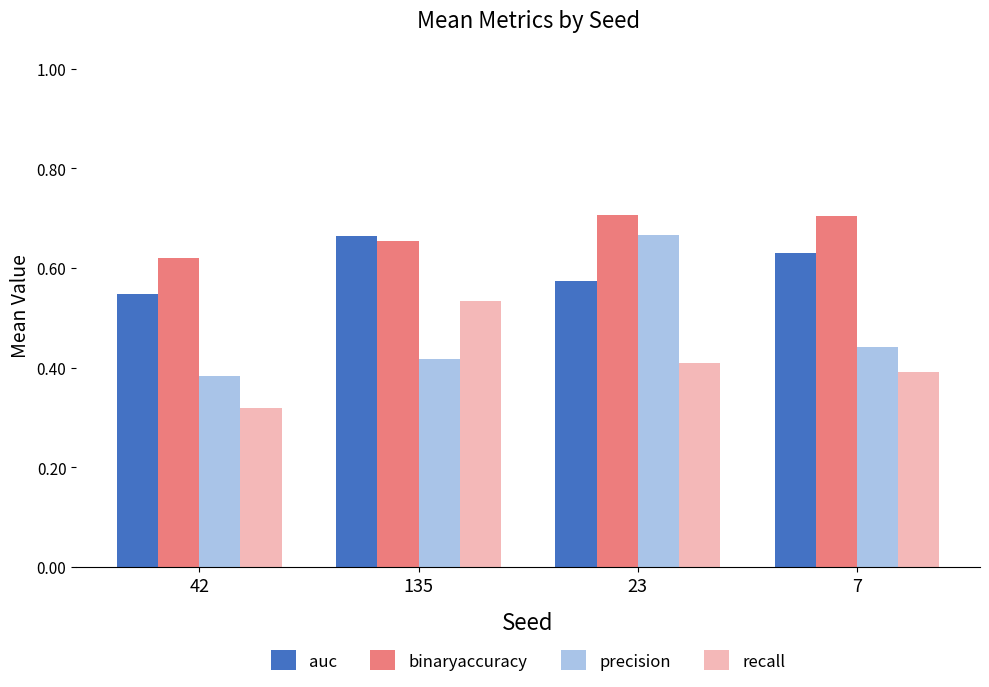

Which label corresponds to the smallest value in the chart?

42